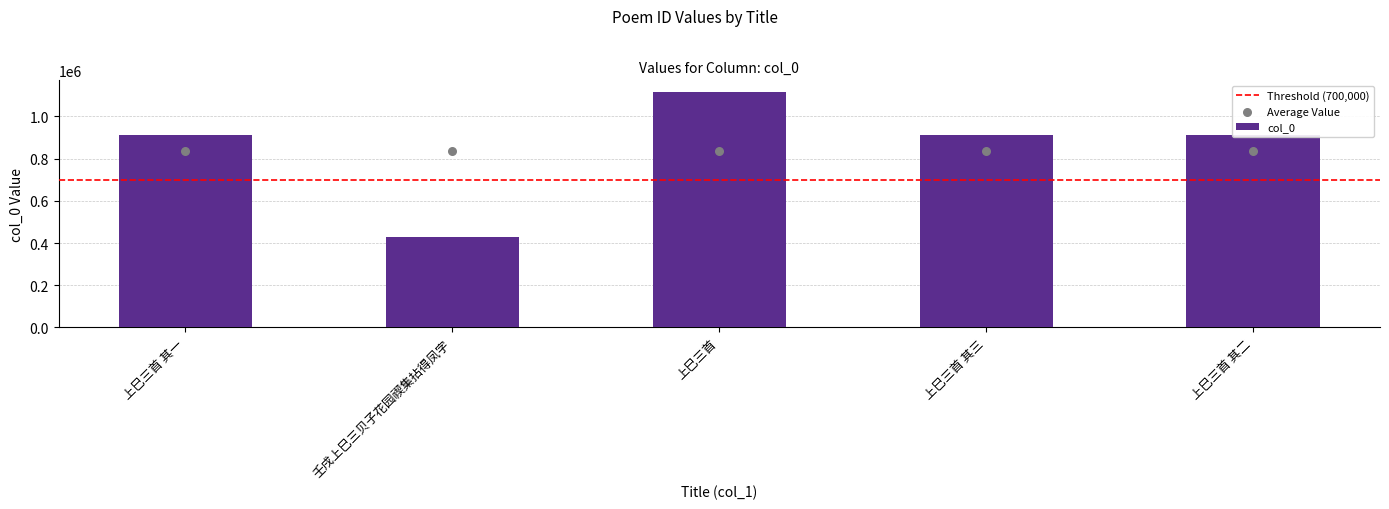

What is the change in value from 上巳三首 其三 to 上巳三首 其二?

+1